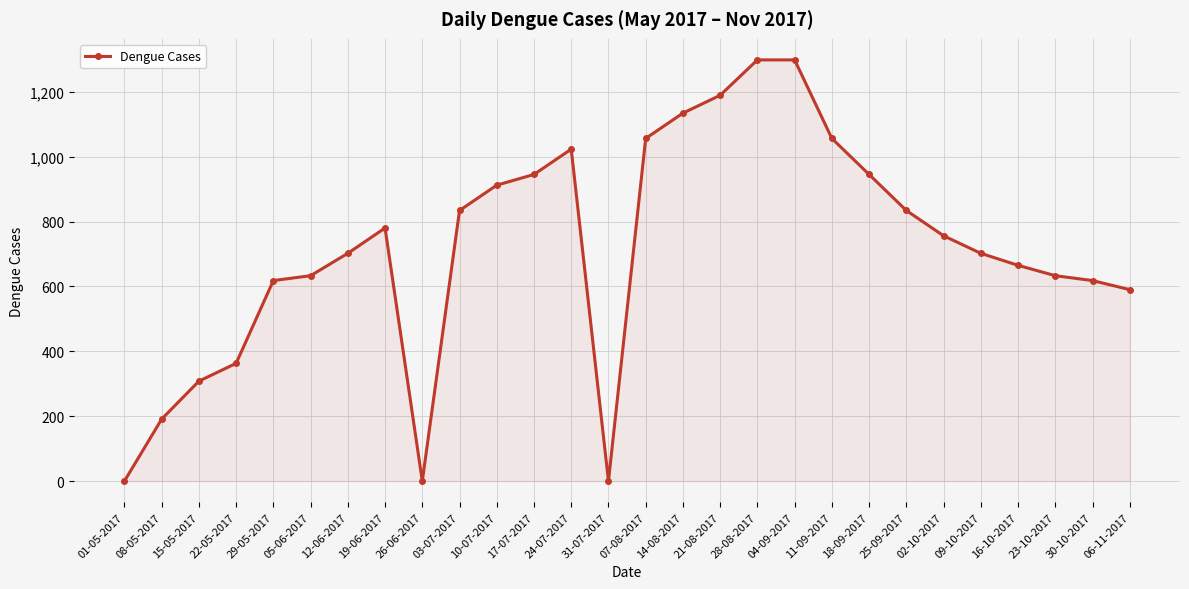

The chart shows a value of 618 at 30-10-2017. True or false?

True